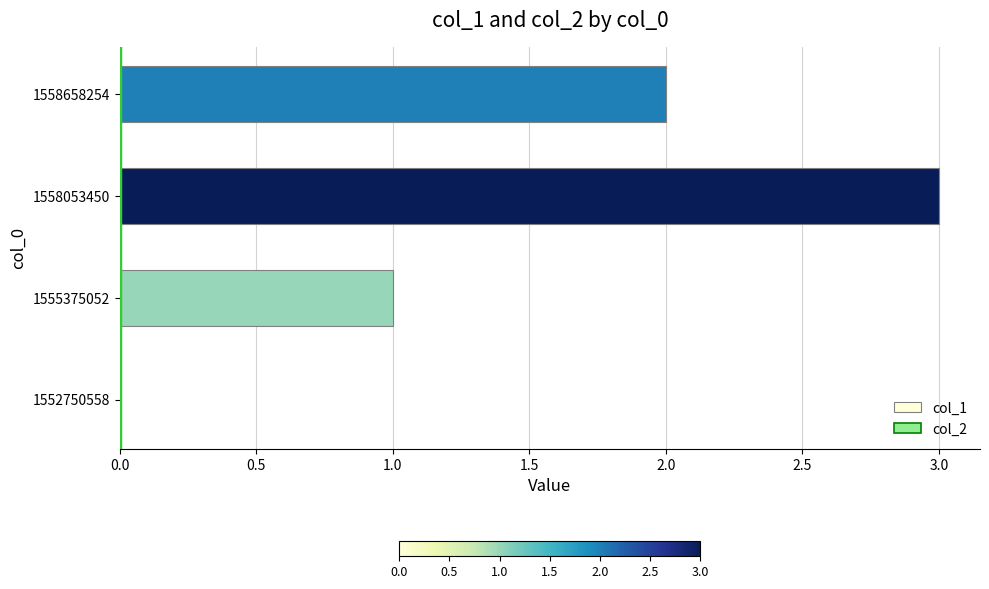

What is the sum of the values at 1555375052 and 1558053450?

4